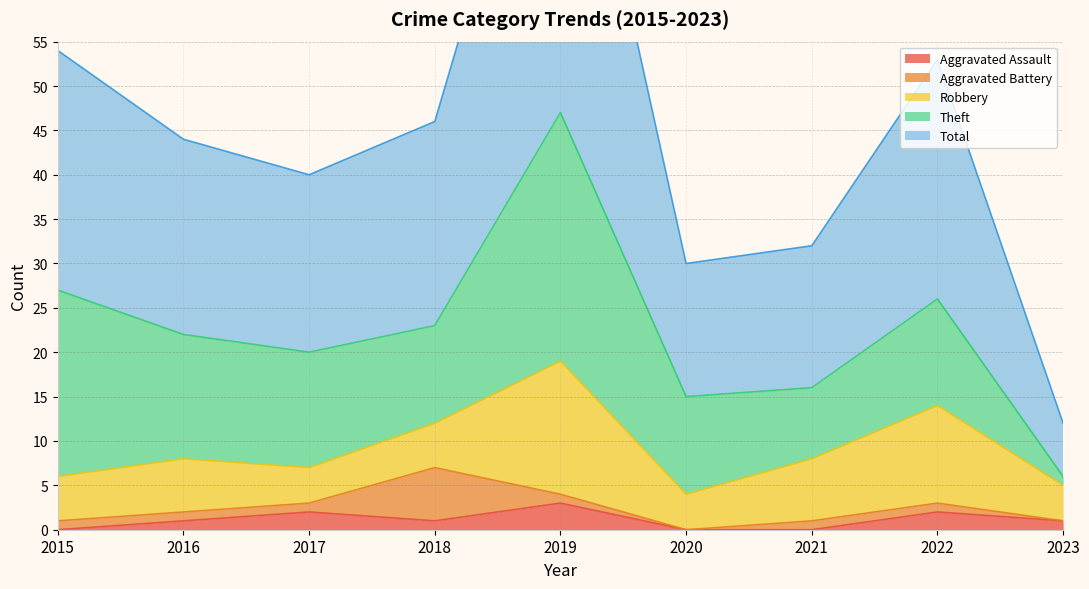

True or false: Total has more than 0 points higher than both neighbors.

True